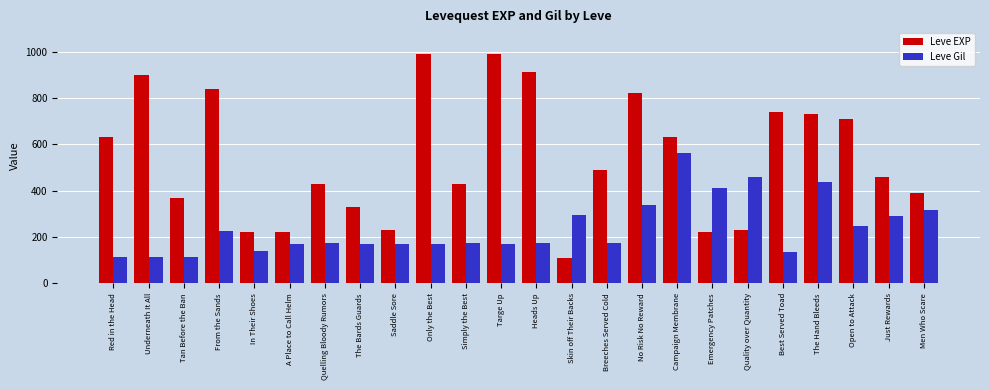

How many data points in Leve Gil are less than 172?

10